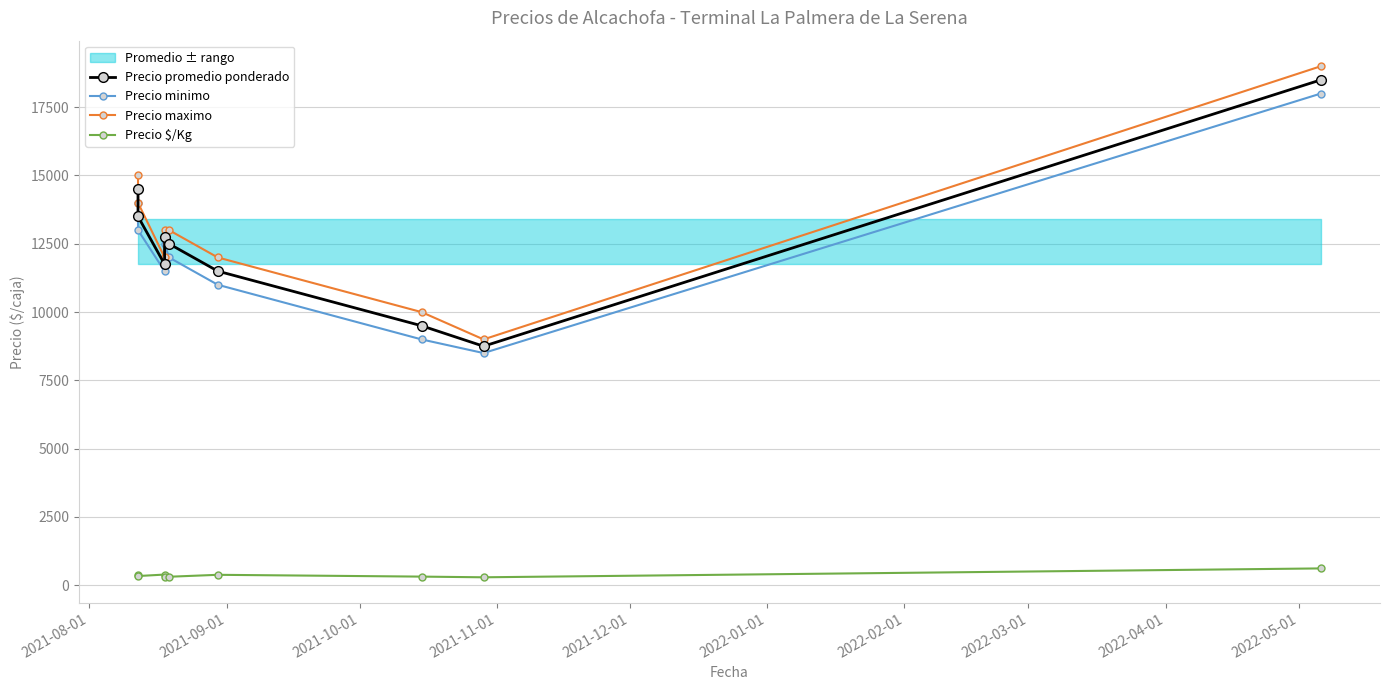

Does the chart have visible grid lines?

Yes